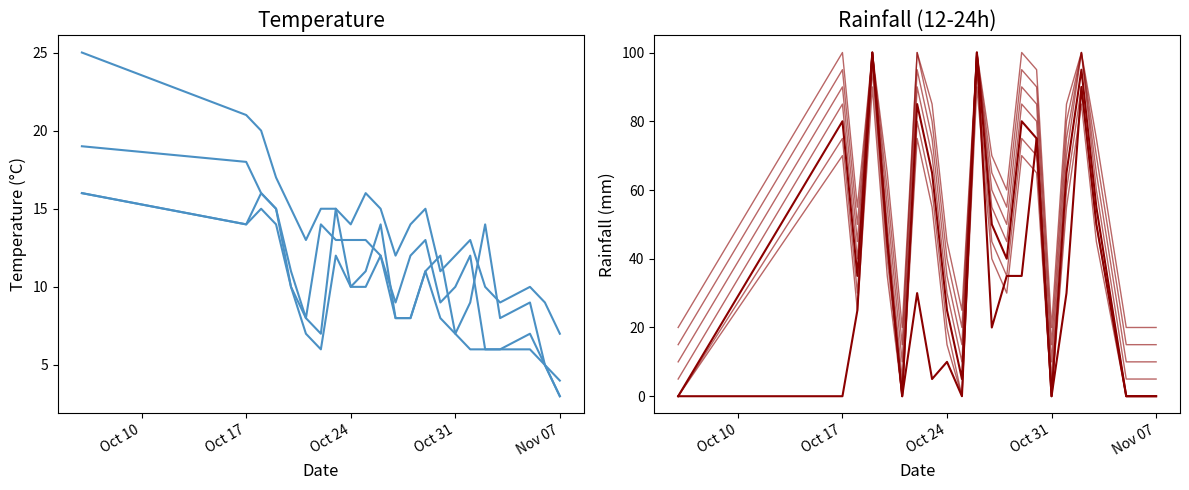

Which category has the highest value in the temp_min series?

2023-10-06